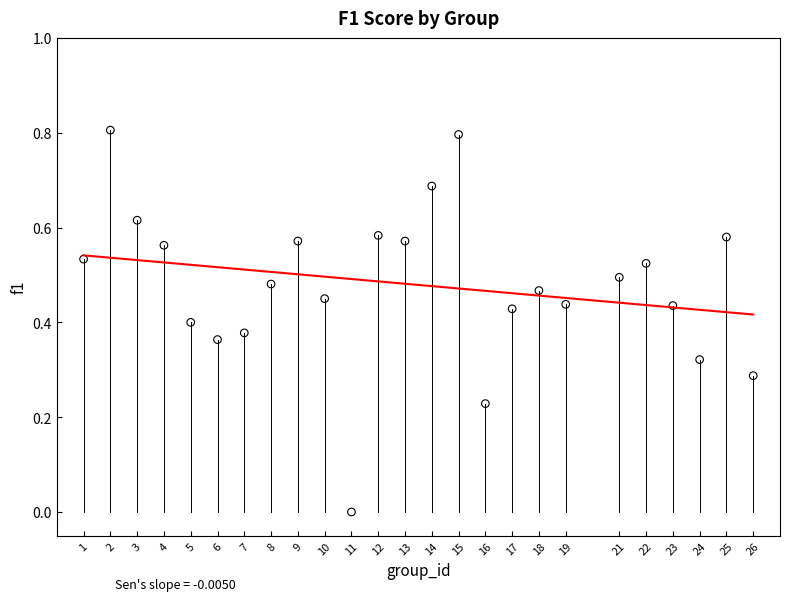

What is the range of Y values (max minus min)?

0.8